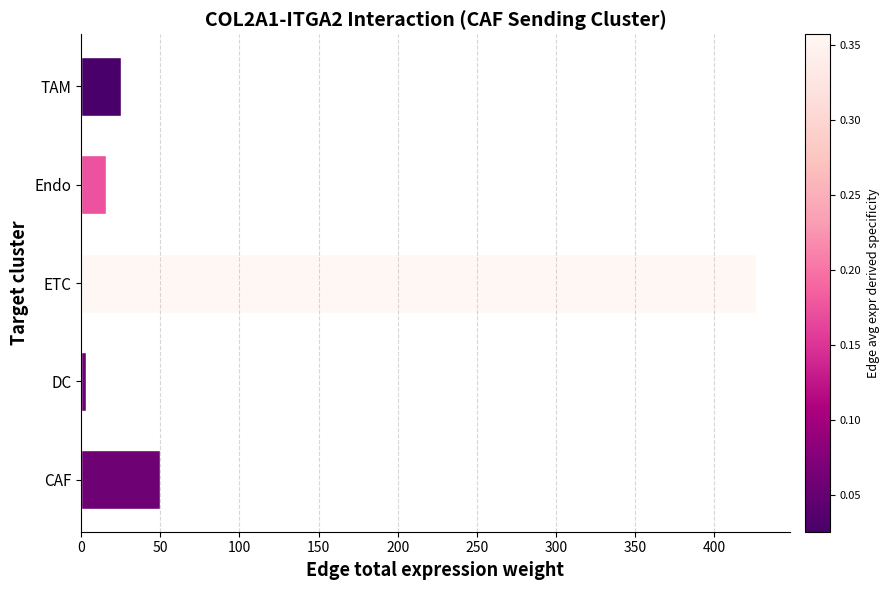

Reading top to bottom, list all the values displayed in this chart.

25.4	15.6	426.6	3.3	49.8